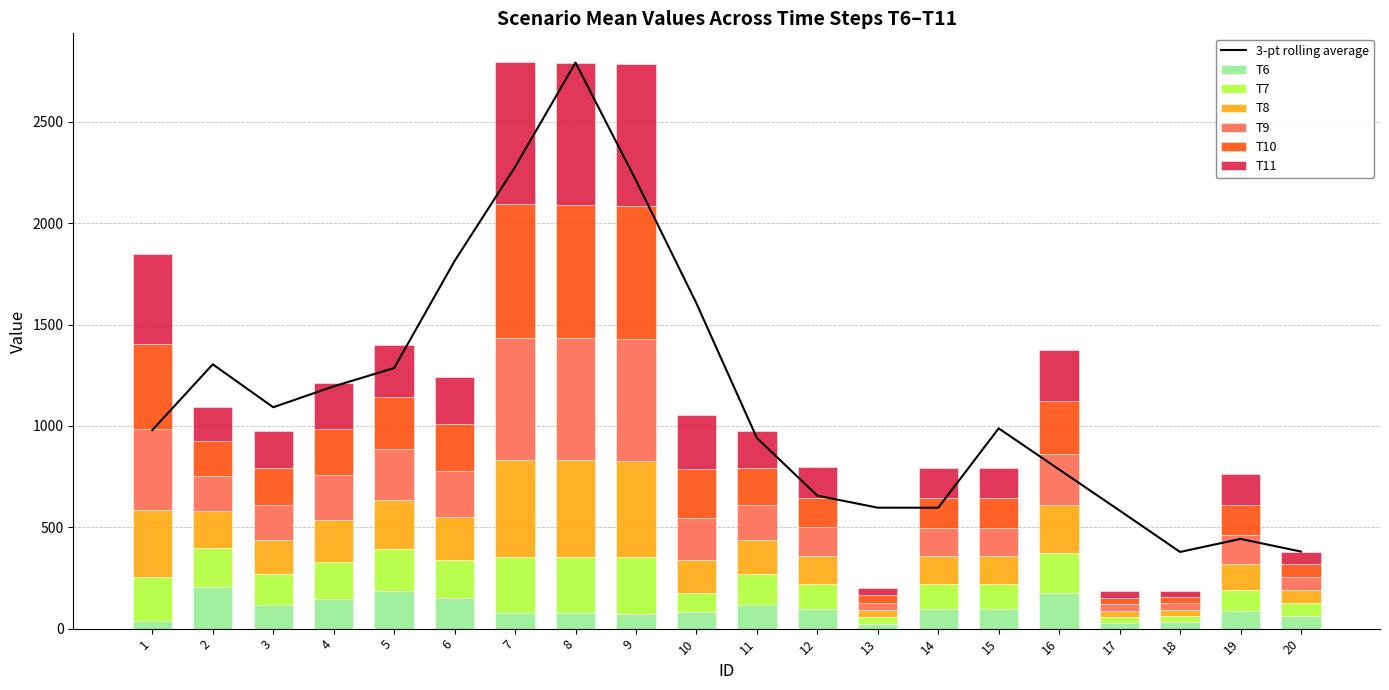

What is the average value of the T6 series?

98.3